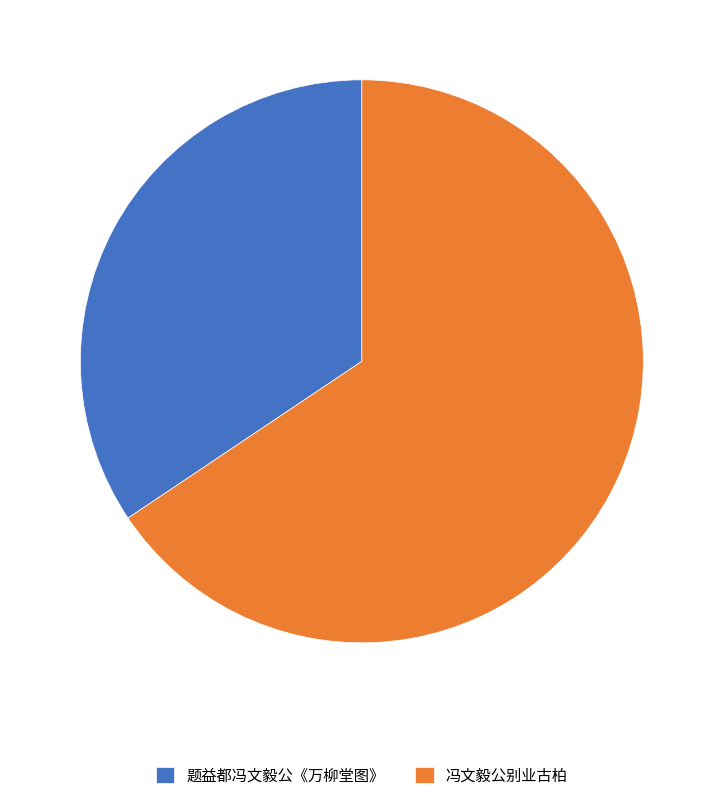

How many slices are in this pie chart?

2